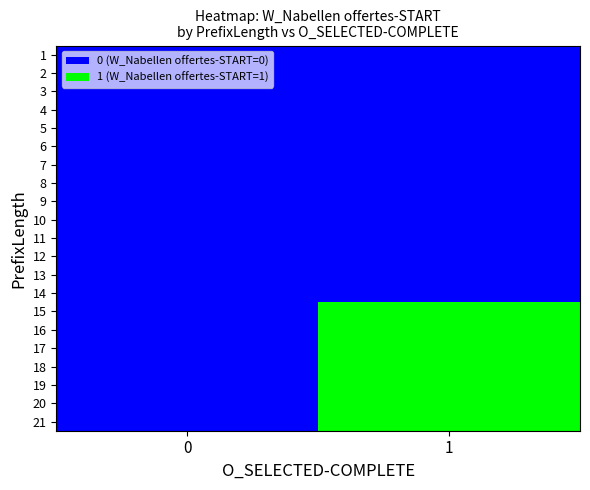

What is the total value across all series at 1?

7